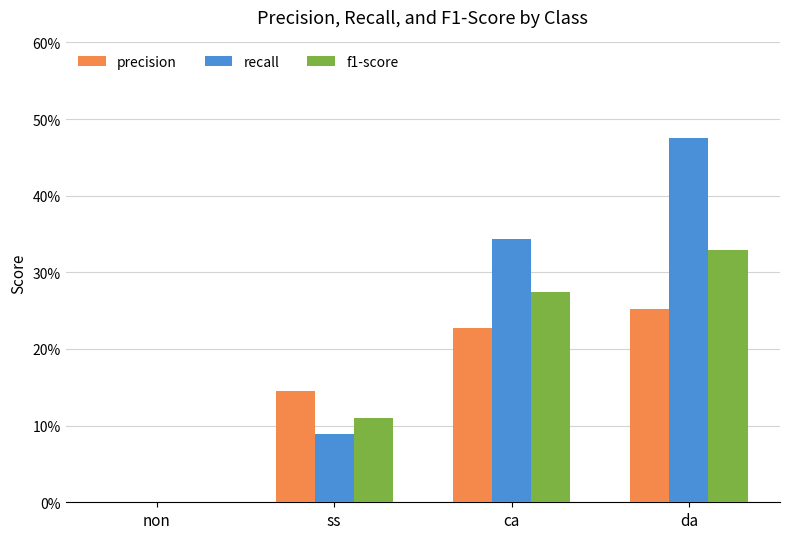

Are the bars grouped side by side (vs. stacked)?

Yes